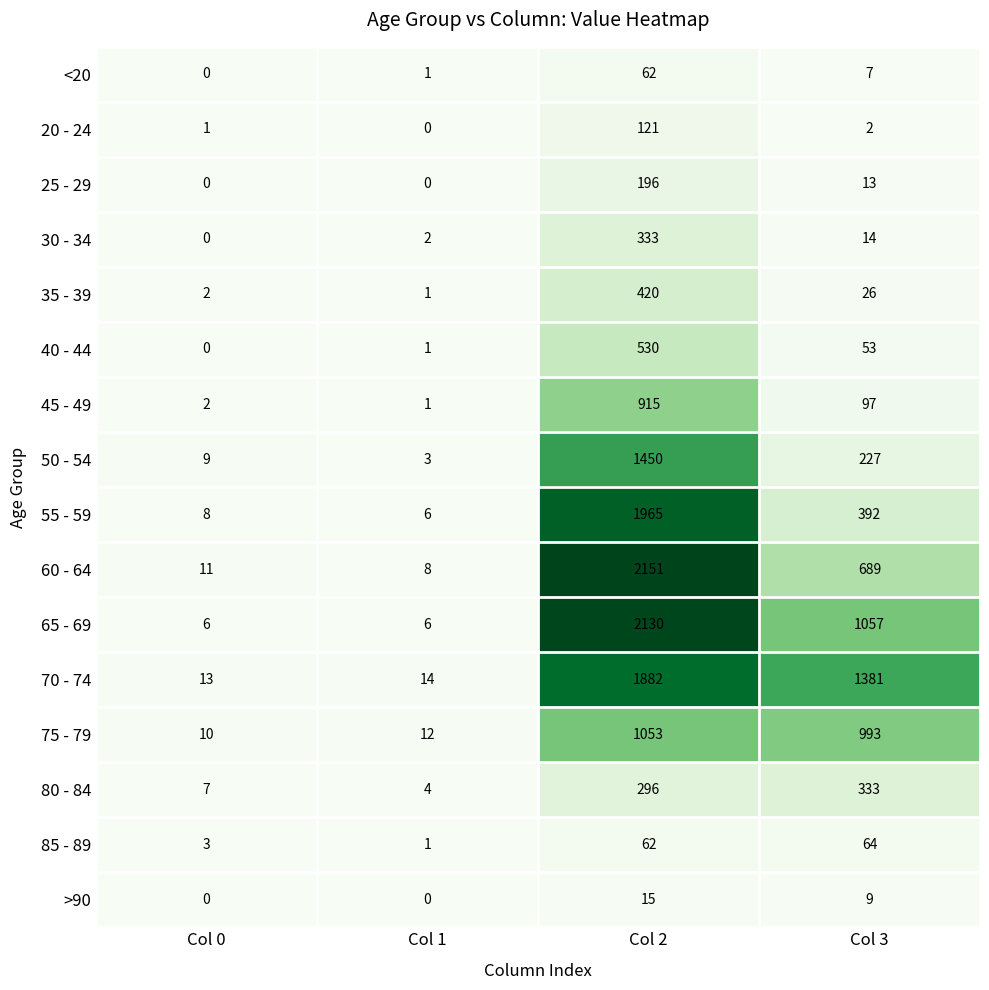

Which series has the largest range (max minus min)?

60 - 64